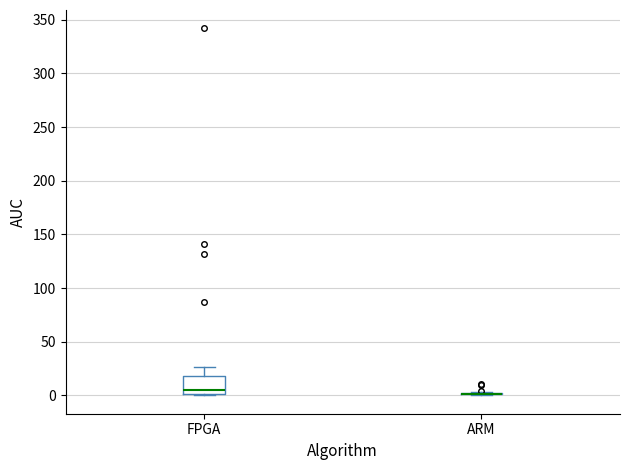

Reading left to right, read every box against the y-axis: the position of its median line, the range the box covers, and the ends of its whiskers. The values are not printed on the chart, so give them approximately, as read against the axis.

FPGA: median 5, box 0 to 20, whiskers 0 (just below the box's lower edge) to 25
ARM: box collapsed to a line at 0, whiskers 0 to 5